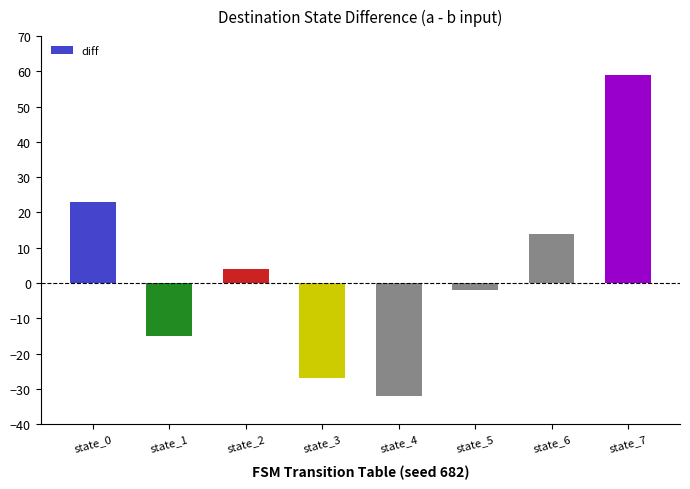

Where does the data first go above 4?

state_0